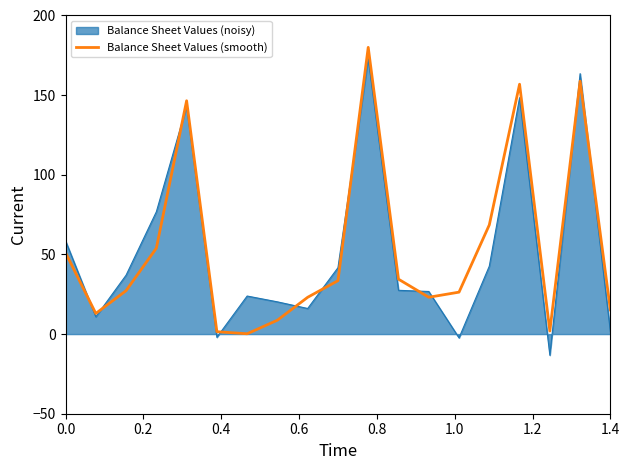

What is the smallest value displayed?

-13.3